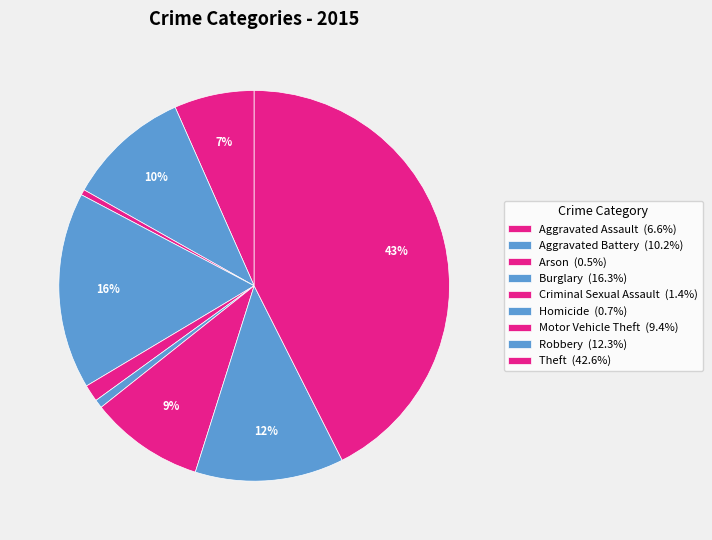

What percentage is NOT represented by Homicide?

99.3%